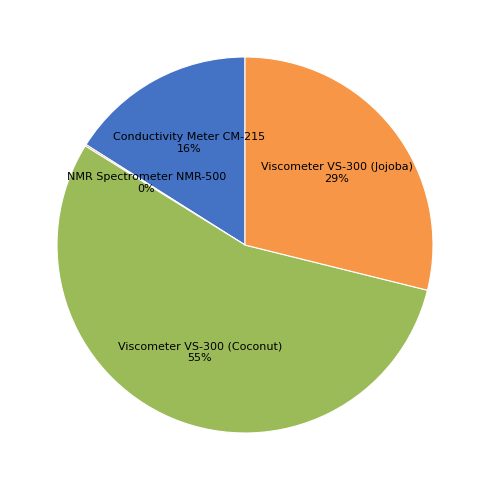

What is the largest slice in the pie chart?

Viscometer VS-300 (Coconut)